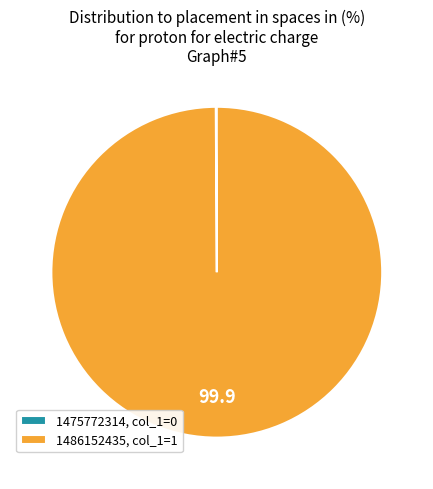

Does 1486152435, col_1=1 represent more than half of the total?

Yes